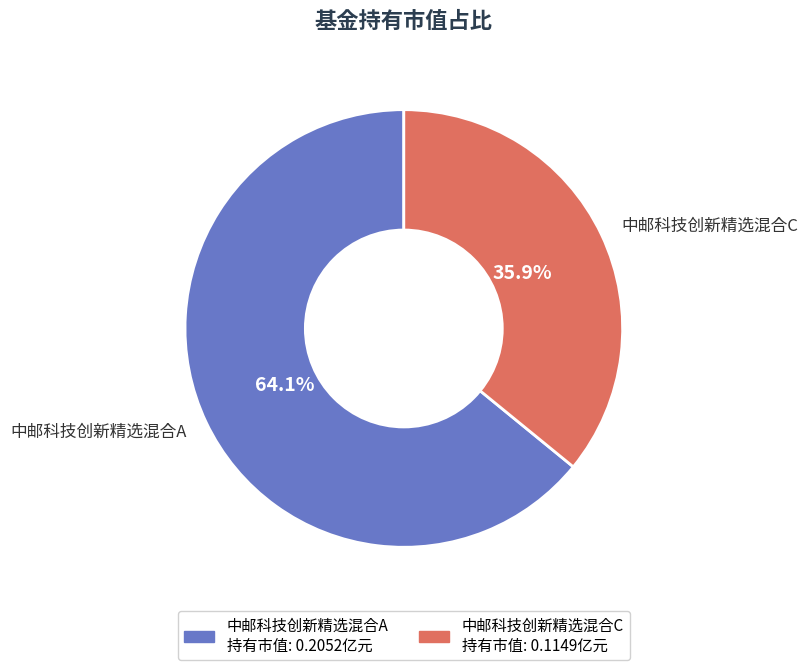

Does any single category account for the majority?

Yes